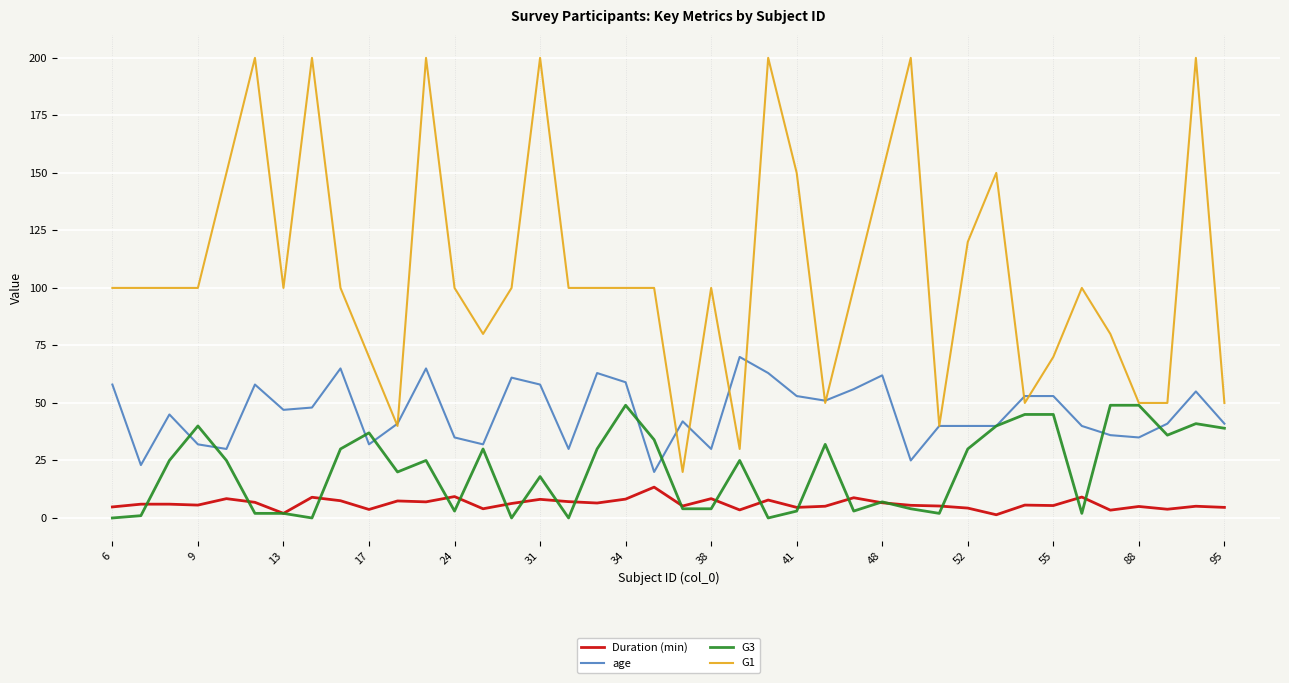

Which series has the largest total across all categories?

G1